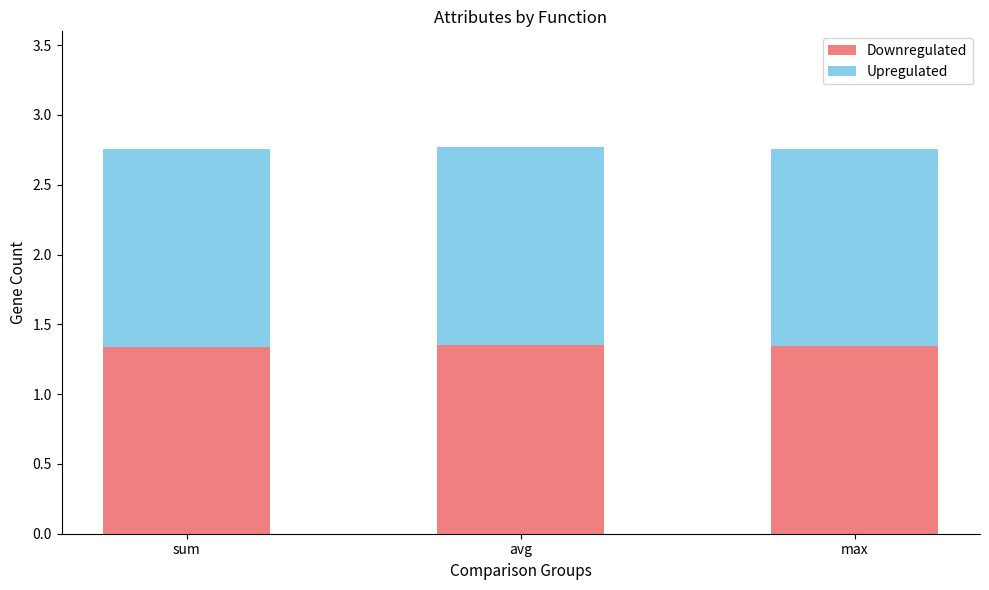

Is it true that Downregulated equals 0.8 at sum?

False